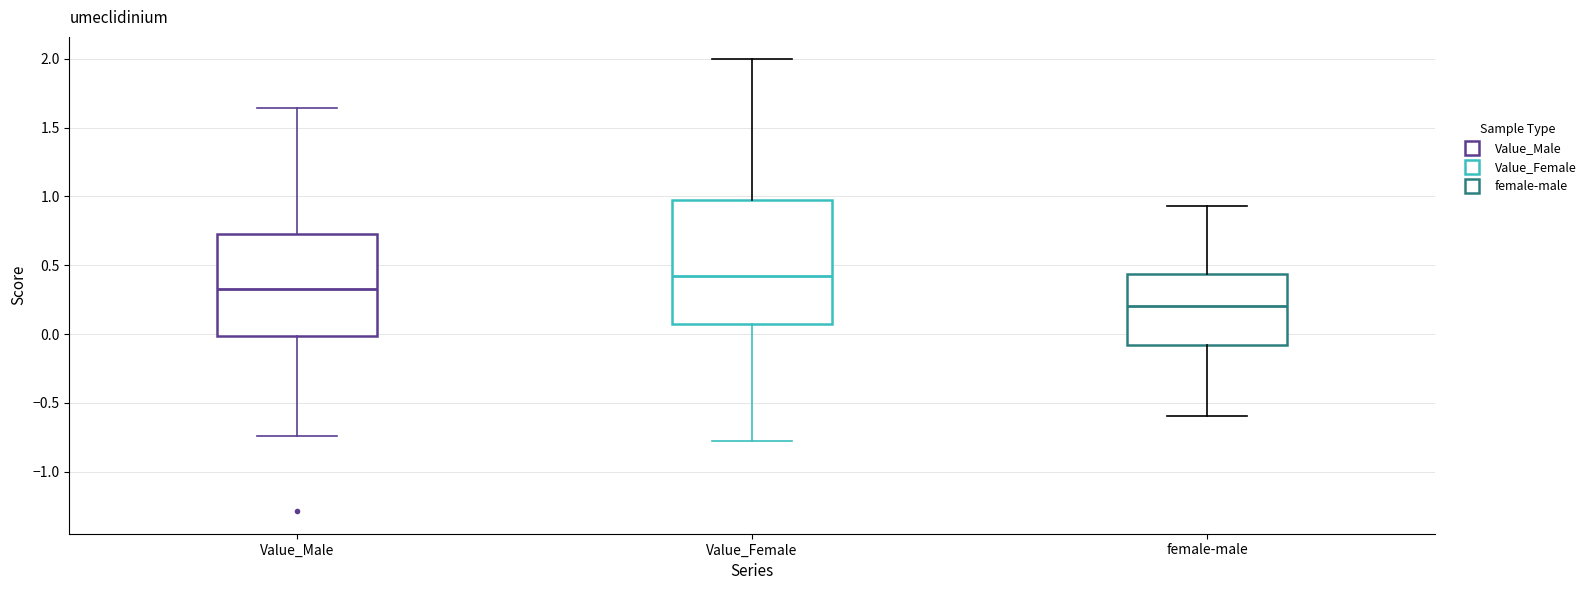

Reading left to right, transcribe this box plot: for each box, give where its median line is, the range the box spans, and where its two whiskers end, as read against the y-axis. The values are not printed on the chart, so give them approximately, as read against the axis.

Value_Male: median 0.30, box 0.00 to 0.75, whiskers -0.75 to 1.65
Value_Female: median 0.40, box 0.05 to 1.00, whiskers -0.80 to 2.00
female-male: median 0.20, box -0.10 to 0.45, whiskers -0.60 to 0.95